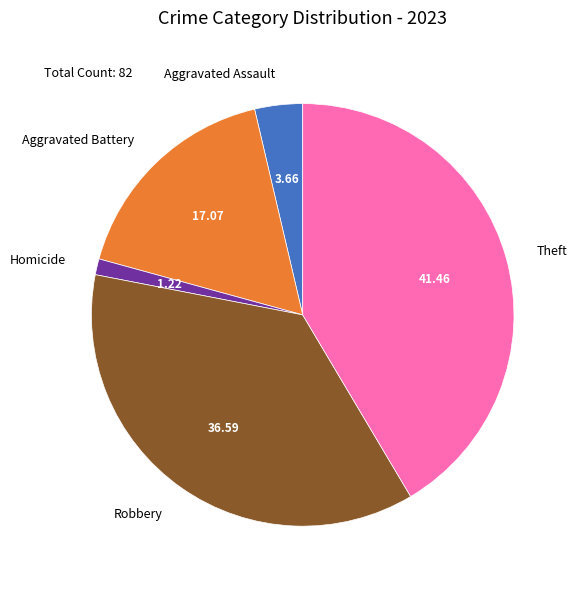

True or false: Aggravated Assault accounts for 4% of the total.

True